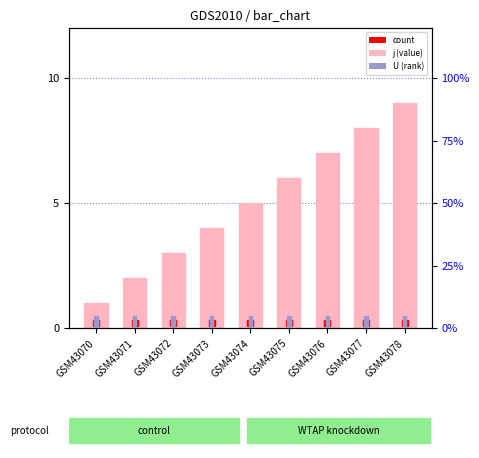

At which label is U (rank) closest to 5?

GSM43070